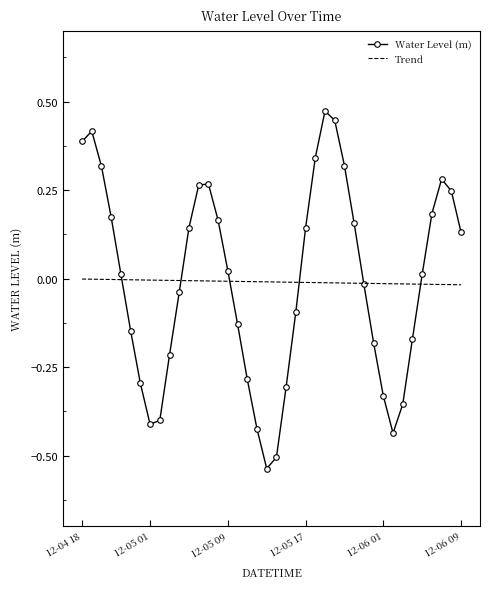

Which series has the largest range (max minus min)?

Water Level (m)